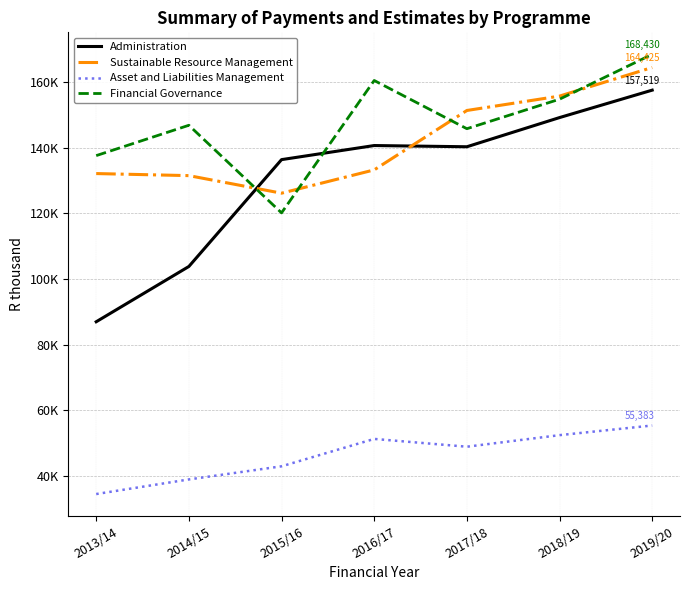

What are all the series names shown in the legend?

Administration, Sustainable Resource Management, Asset and Liabilities Management, Financial Governance